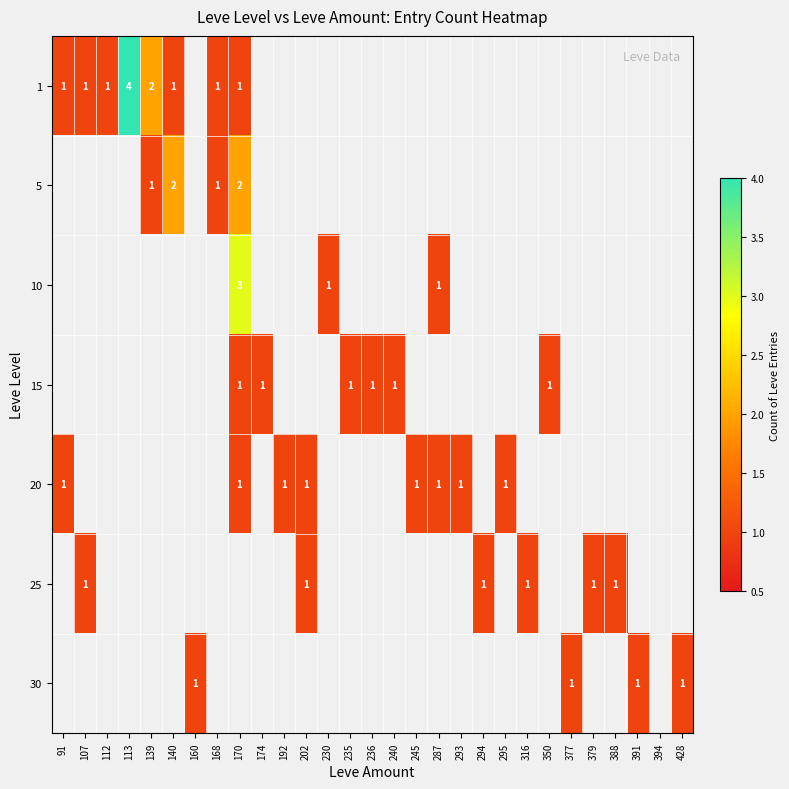

The 1 series shows 1 at 170. True or false?

True